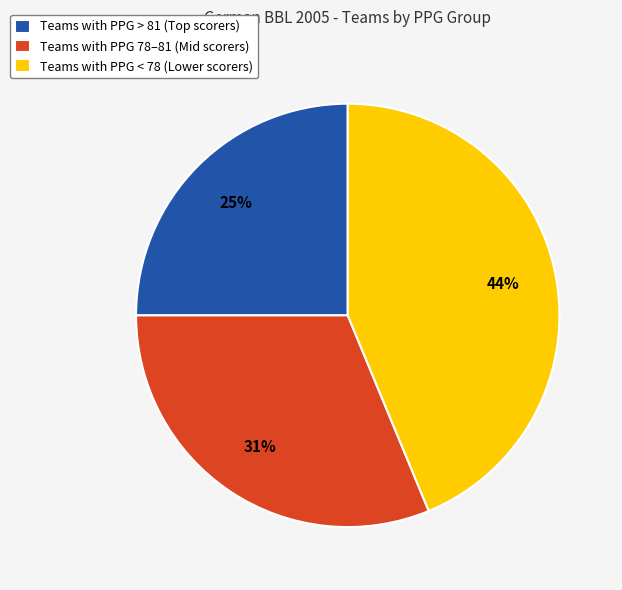

Count the number of slices in the pie.

3